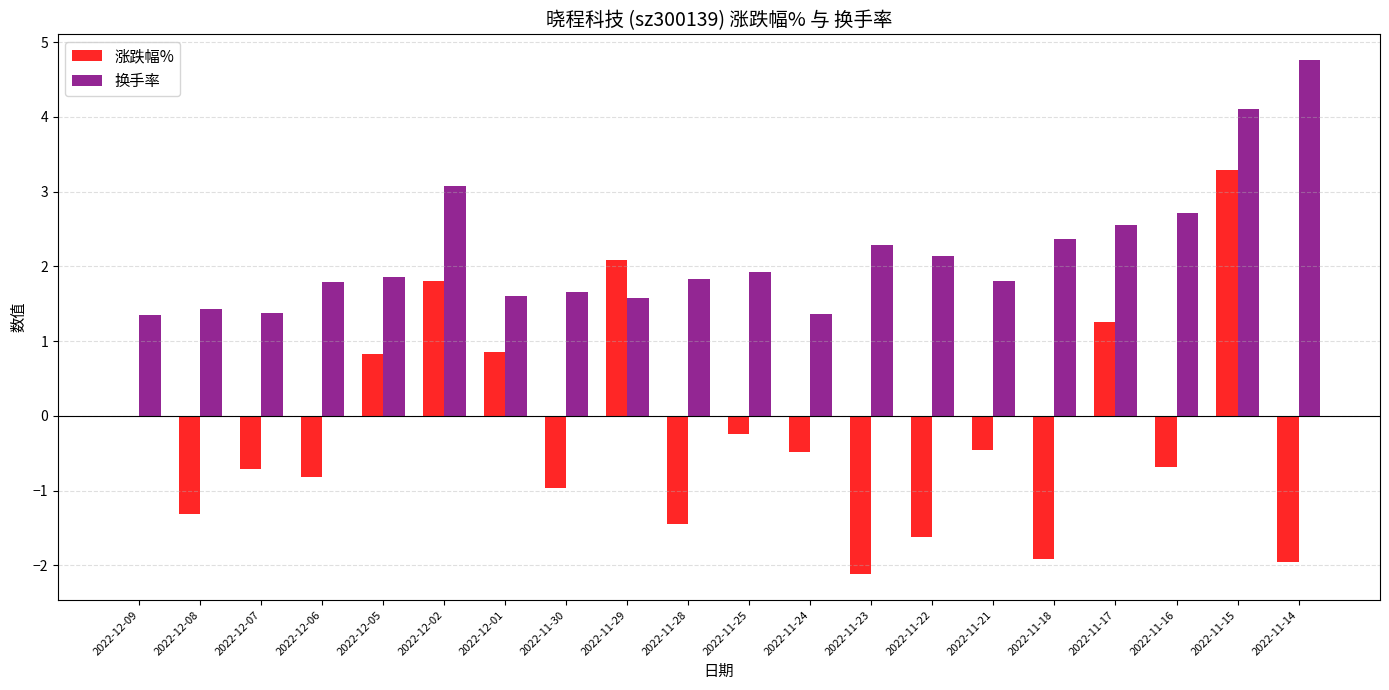

What is the sum of the 涨跌幅% values at 2022-12-07 and 2022-11-17?

0.6